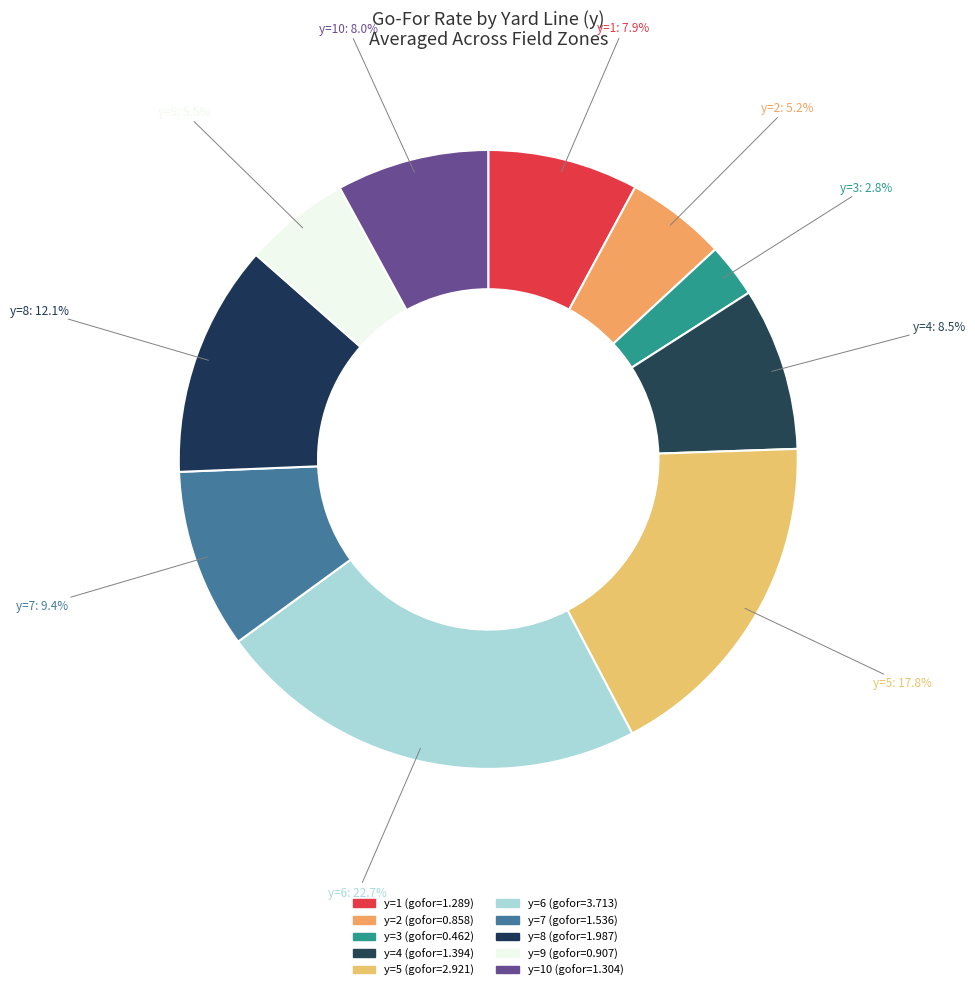

Count the number of slices in the pie.

10